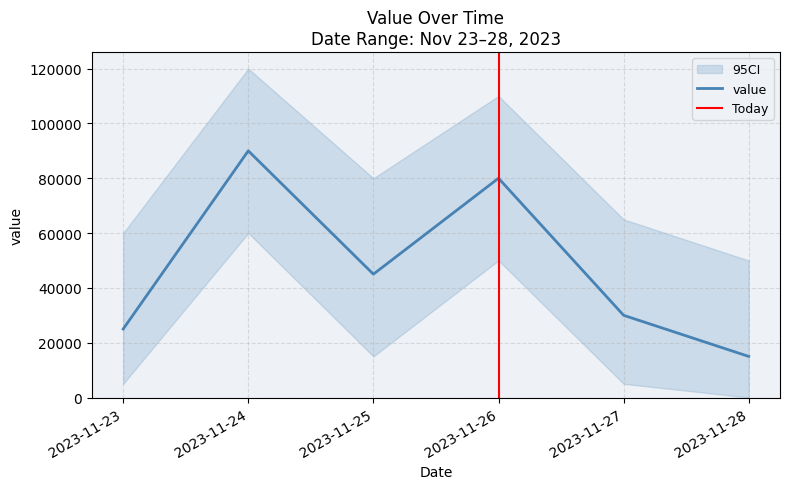

List the labels in order of value value, smallest first.

2023-11-28, 2023-11-23, 2023-11-27, 2023-11-25, 2023-11-26, 2023-11-24